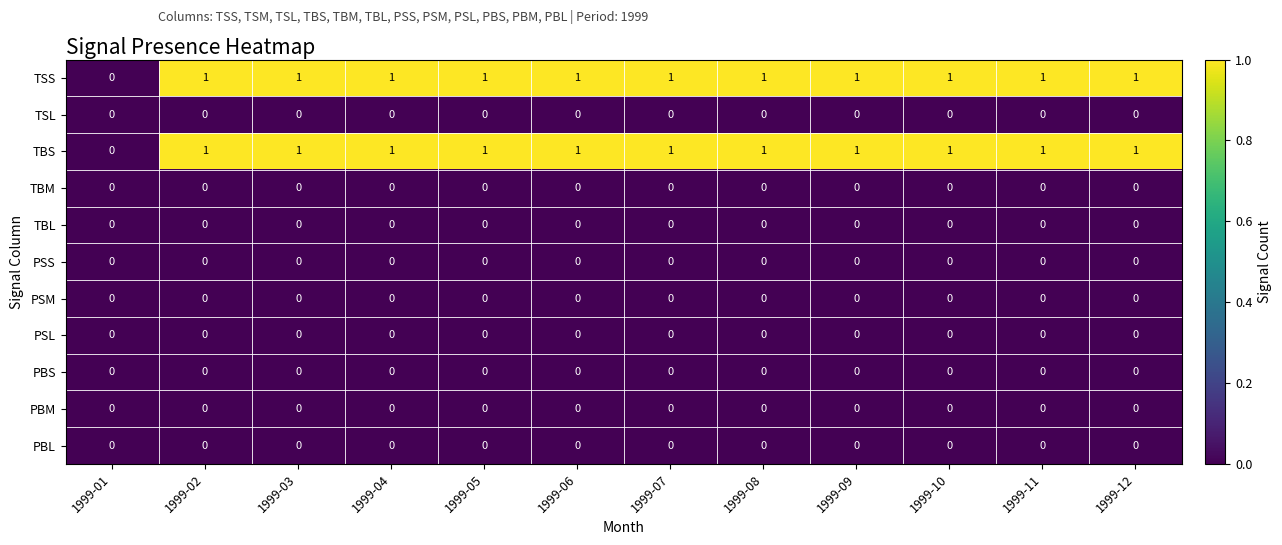

How many TSS values are between 1 and 2?

11